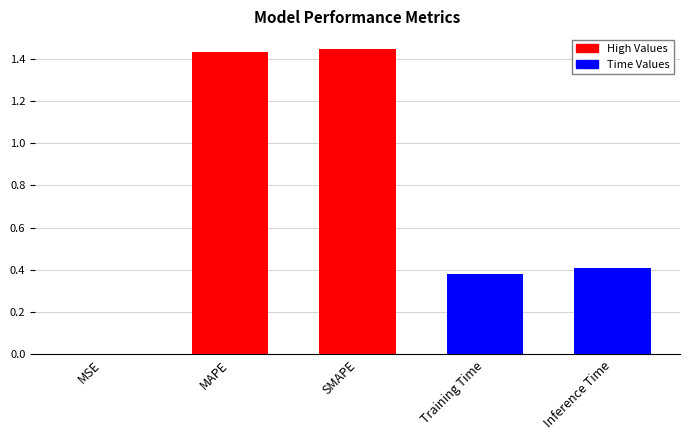

Are the bars horizontal?

No